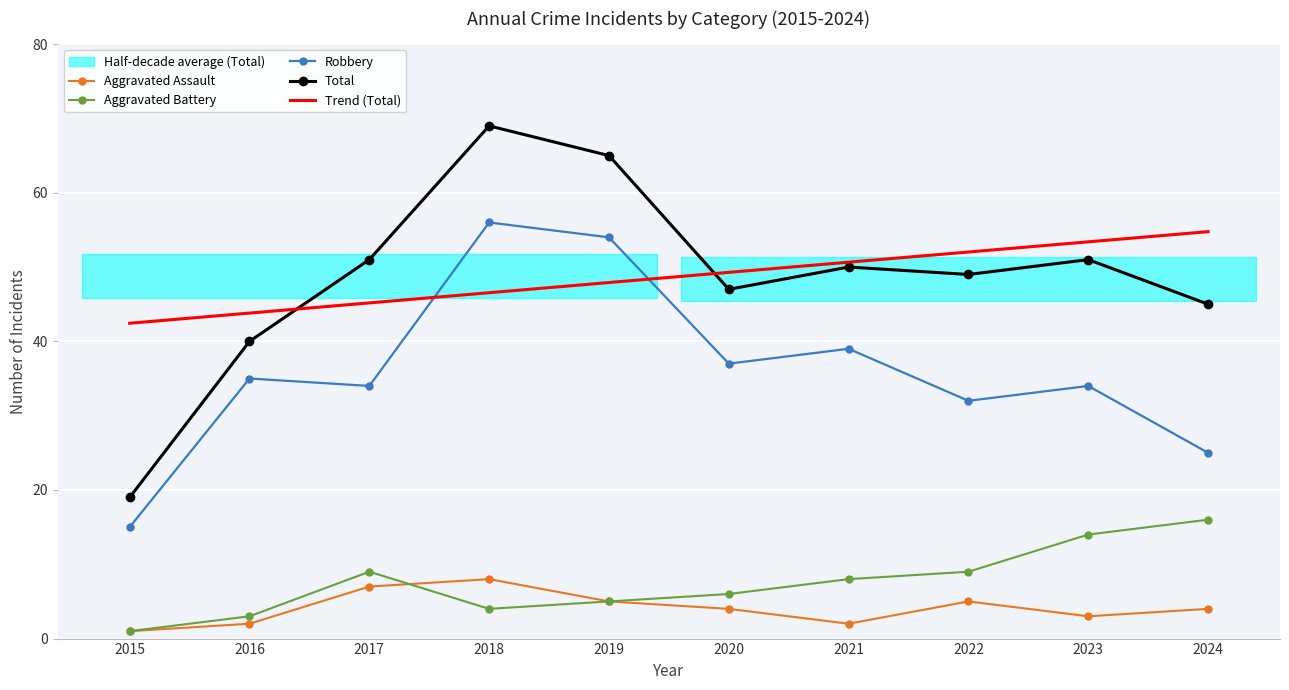

Where is Aggravated Battery nearest to the value 8?

2021